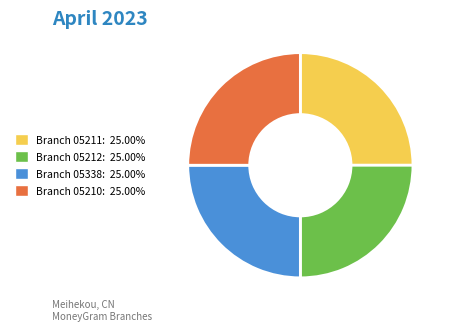

Count the number of slices in the pie.

4